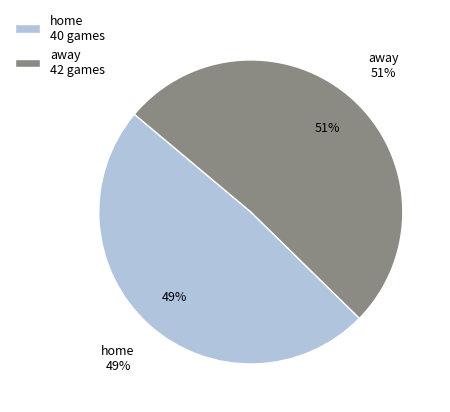

To the nearest percent, what is the combined percentage of away and home?

100%